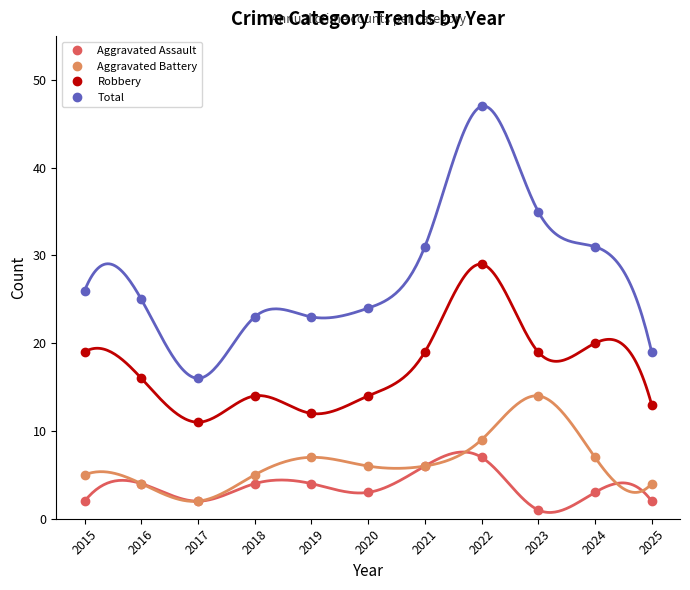

Reading left to right, transcribe all the data shown in this chart.

Aggravated Assault: 2	4	2	4	4	3	6	7	1	3	2
Aggravated Battery: 5	4	2	5	7	6	6	9	14	7	4
Robbery: 19	16	11	14	12	14	19	29	19	20	13
Total: 26	25	16	23	23	24	31	47	35	31	19